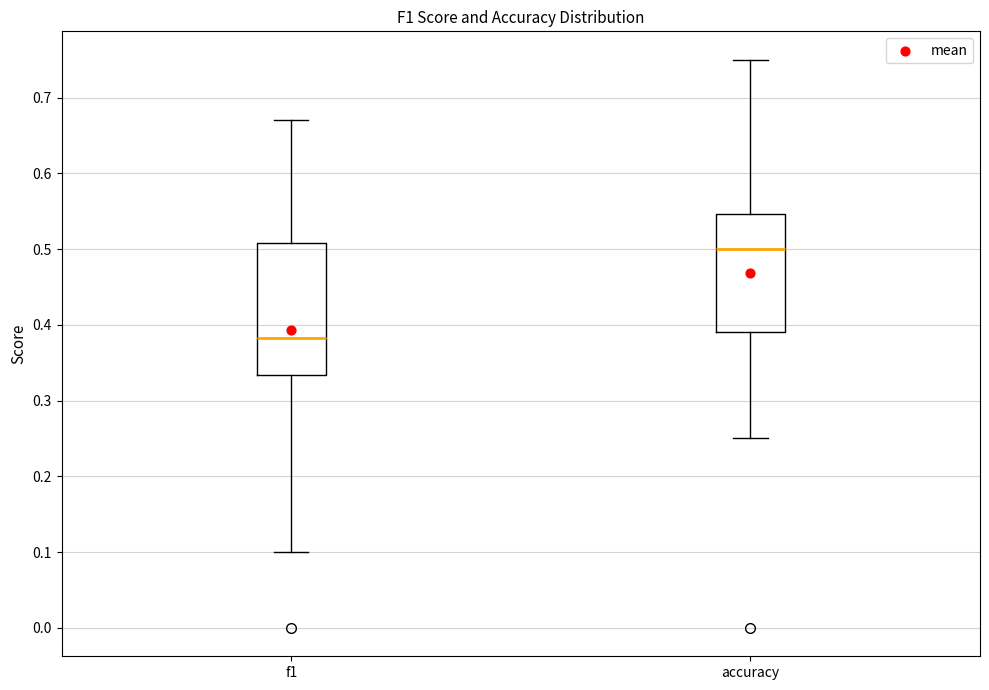

Which box has the highest median line?

accuracy